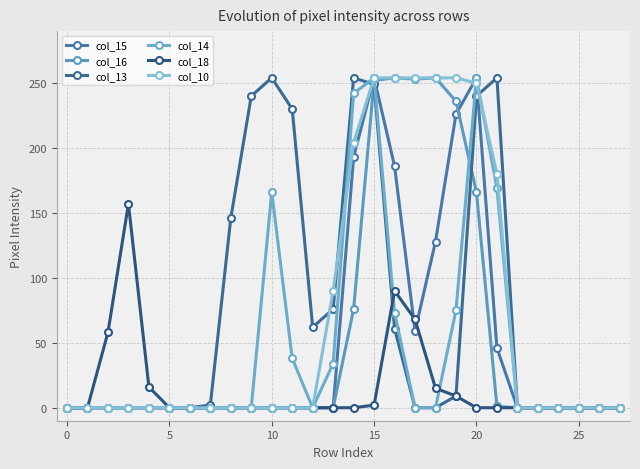

At which category is the sum across all series the highest?

15